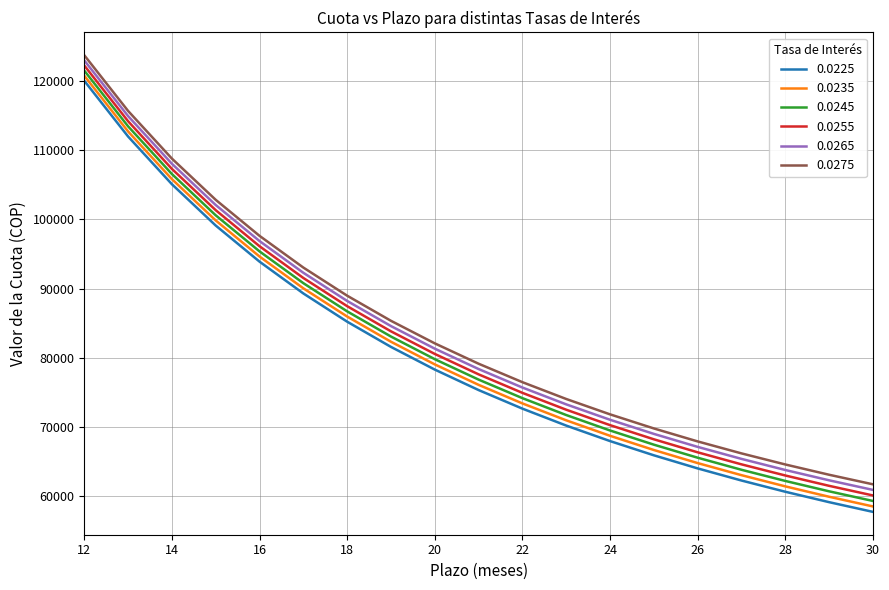

True or false: 0.0245 and 0.0235 intersect in this chart.

False